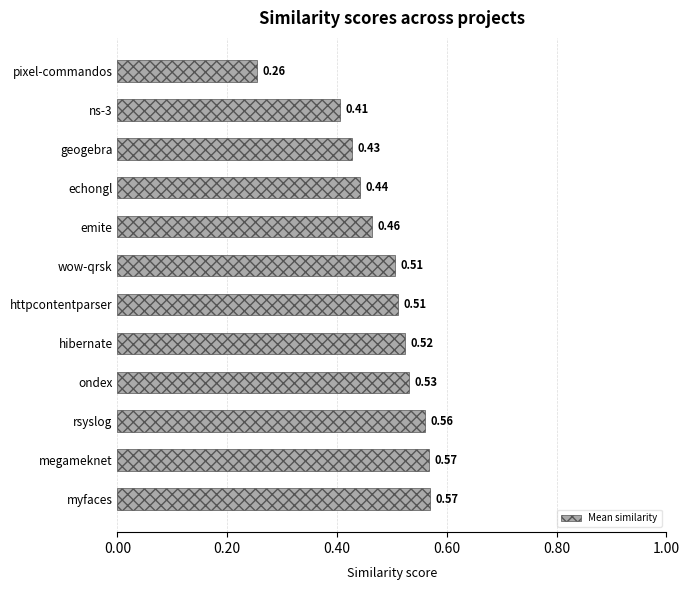

What is the sum of all values?

5.8